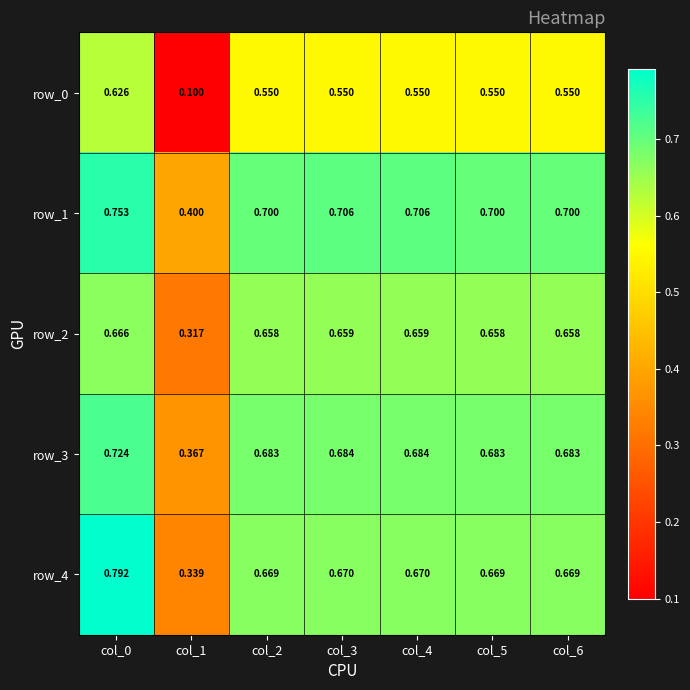

Is the value of row_3 at col_3 greater than the value of row_0 at col_5?

Yes